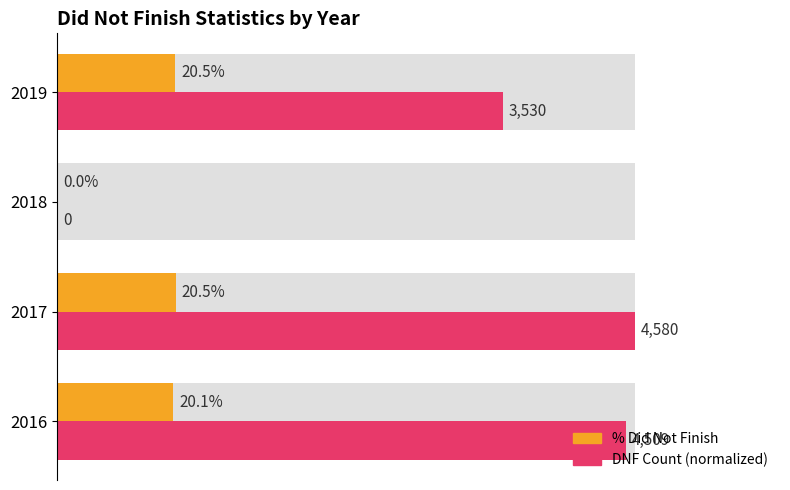

Is it true that % Did Not Finish equals 0.1 at 2017?

False